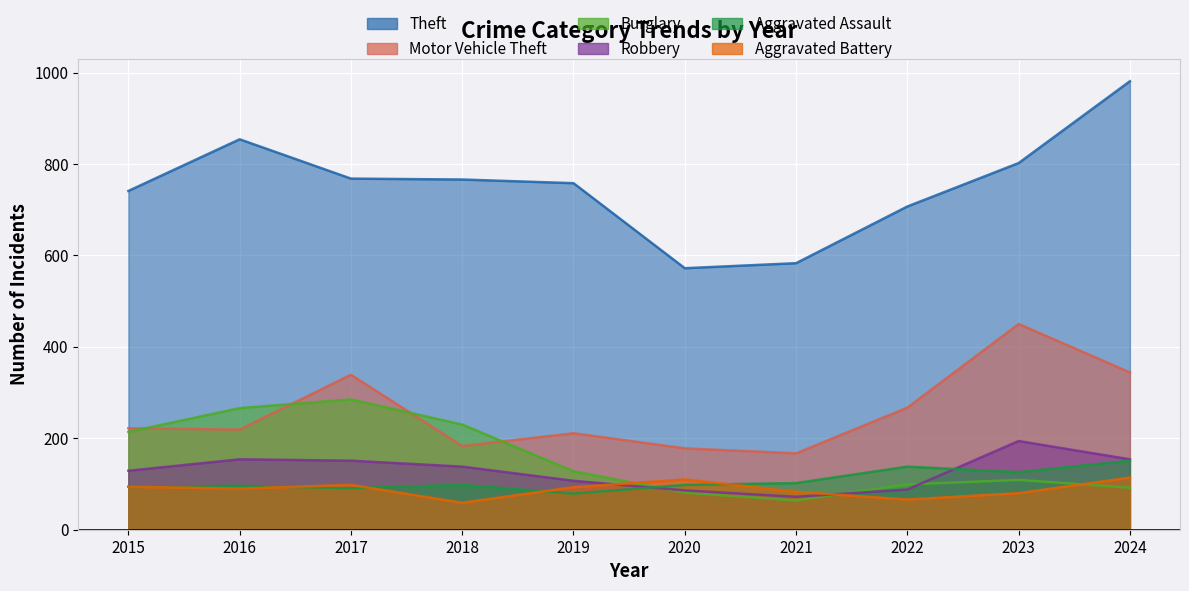

Where is Burglary nearest to the value 174?

2015